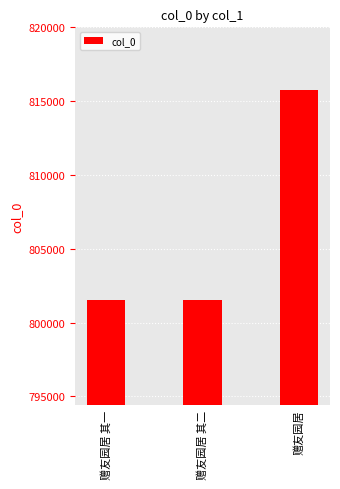

How many series are shown in this chart?

1